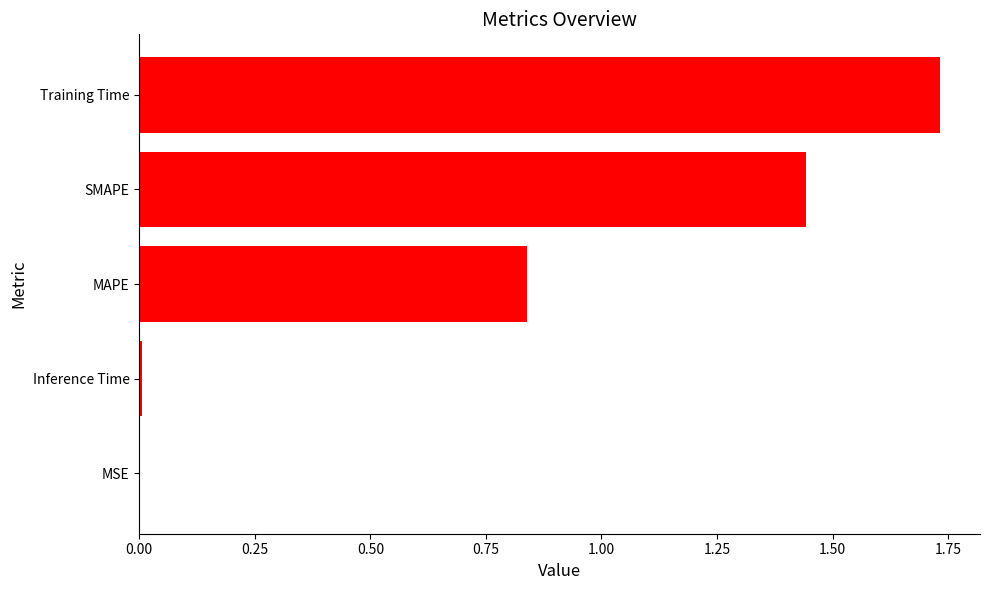

Between SMAPE and Training Time, which is larger?

Training Time